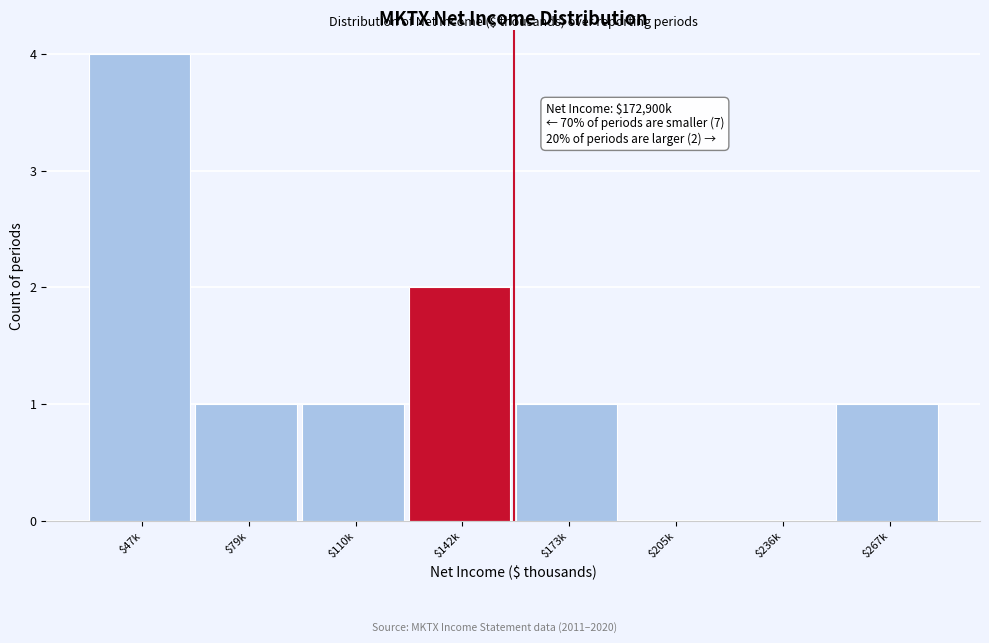

What is the maximum value shown in the chart?

4